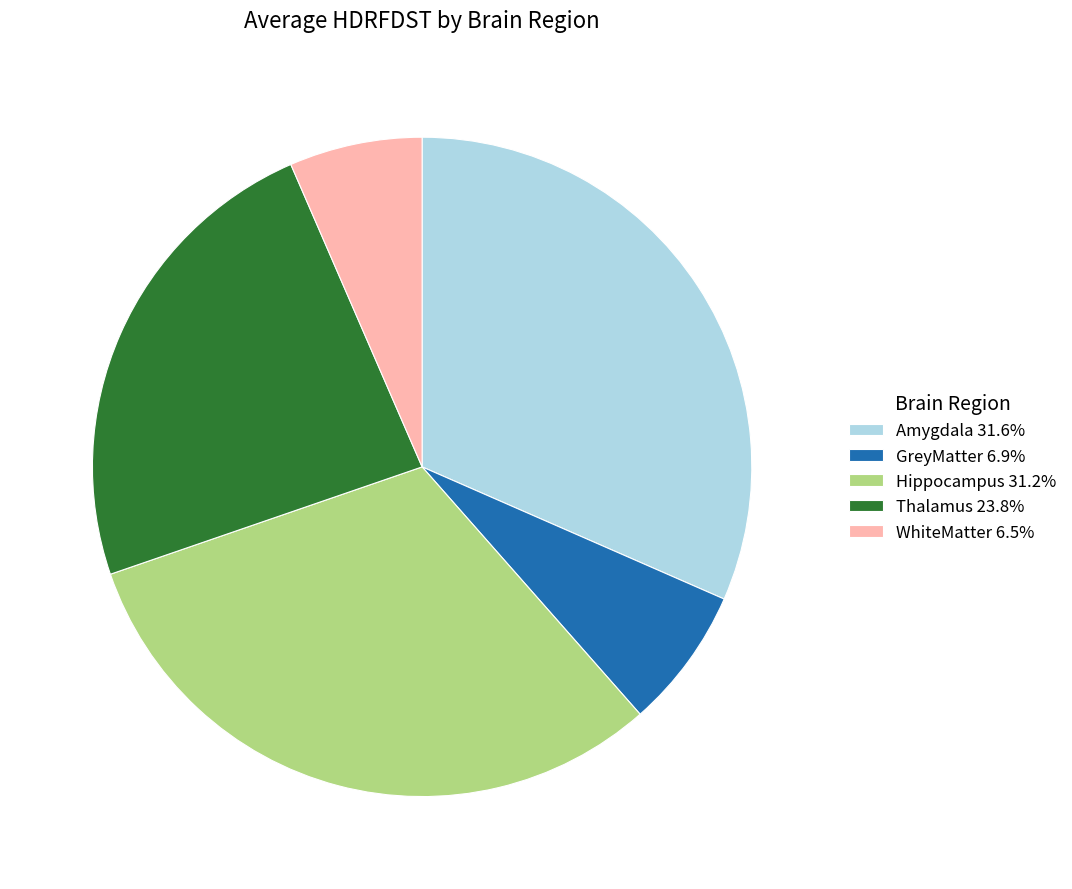

Does Thalamus 23.8% account for over 50% of the chart?

No